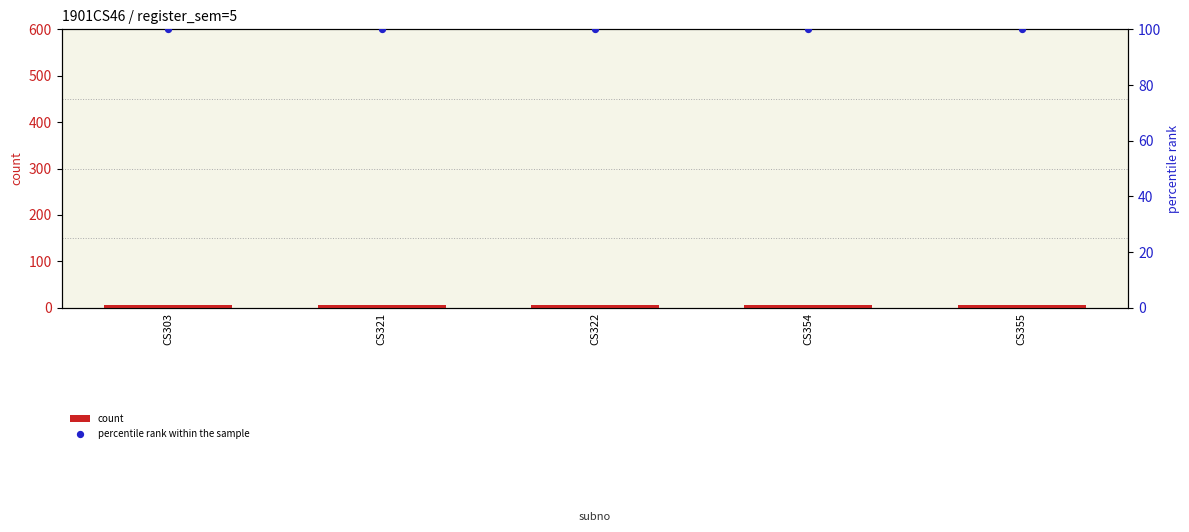

Which series contains the highest Y value?

percentile rank within the sample